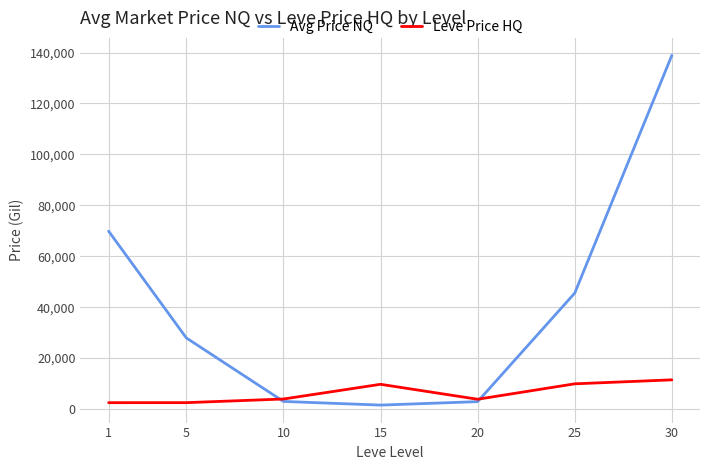

How many lines are shown in the chart?

2